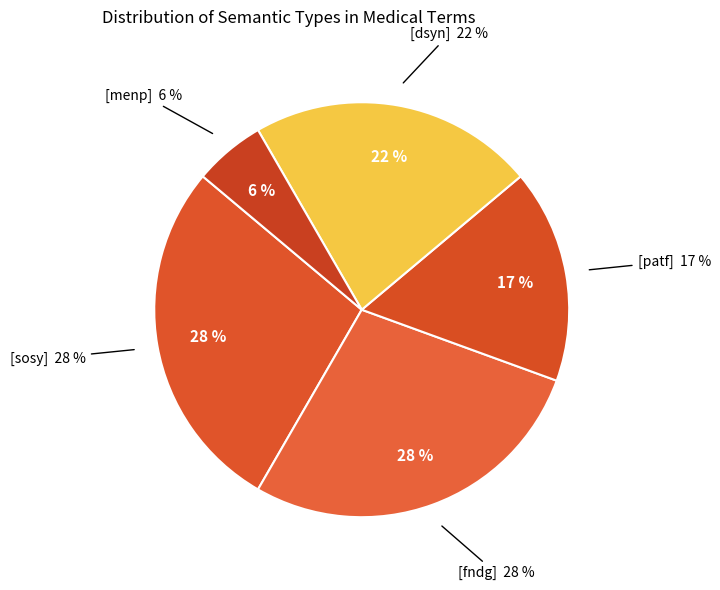

Does [fndg] account for over 50% of the chart?

No